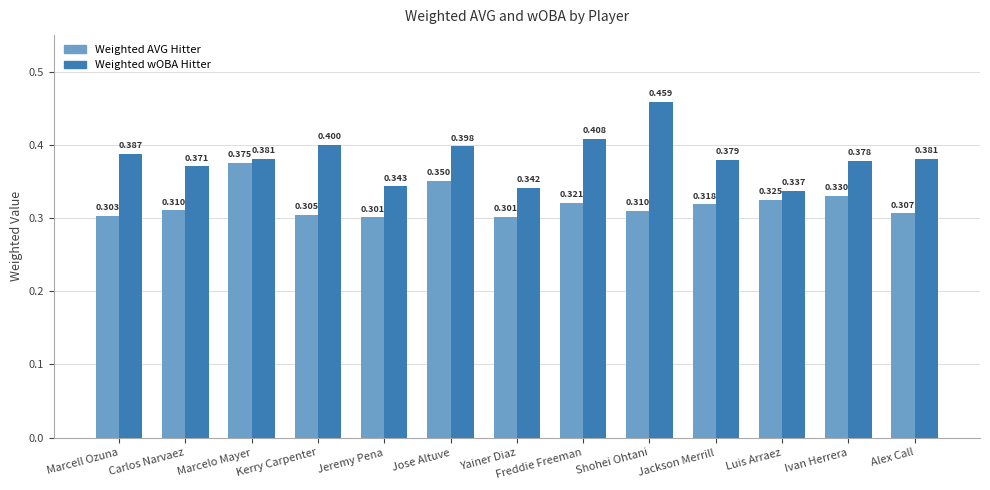

How many bars are there in total?

26